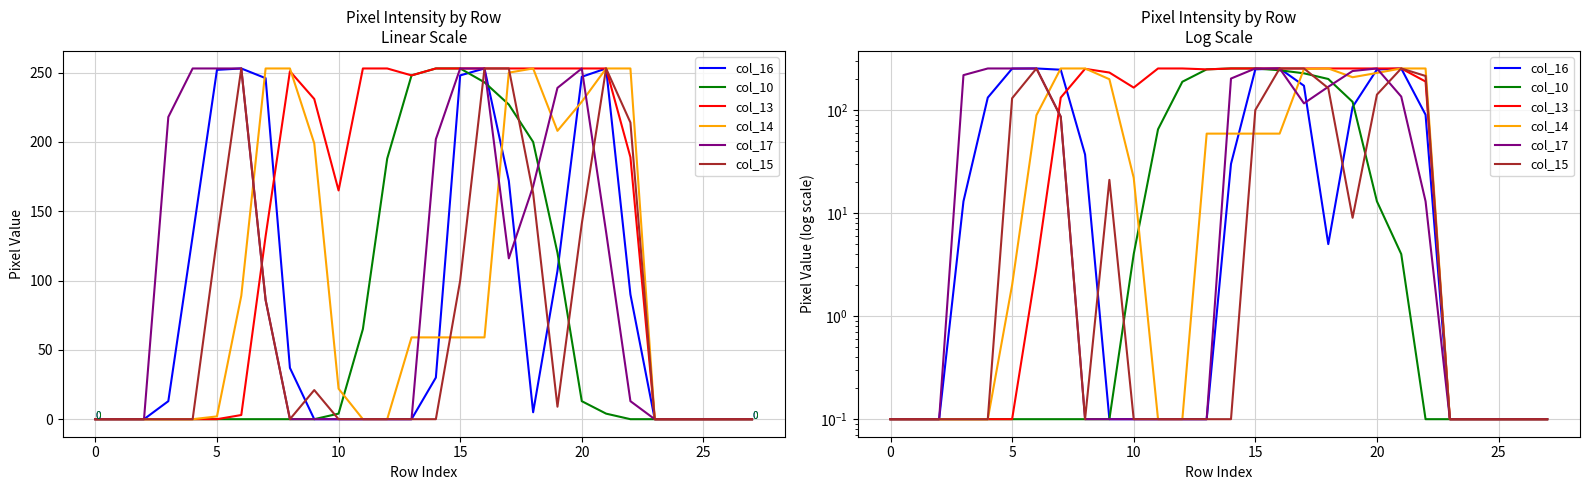

What is the average value of the col_17 series?

96.3